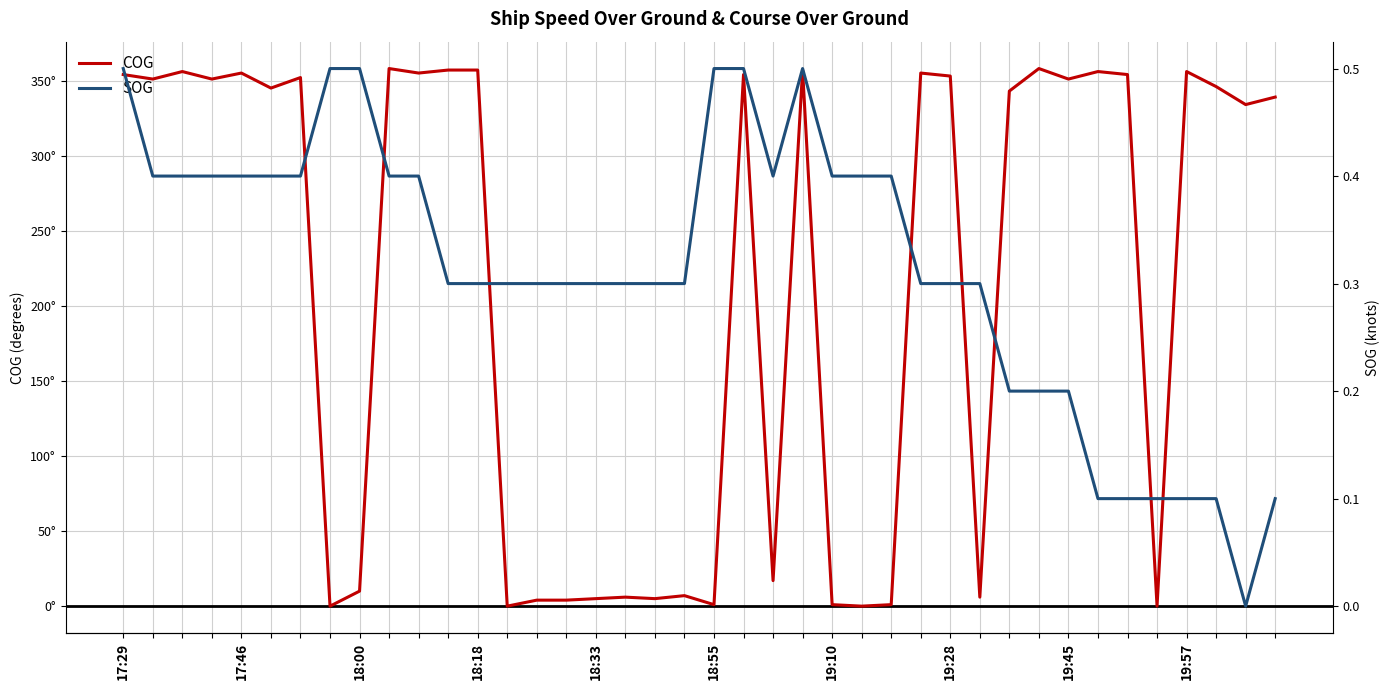

How many lines are shown in the chart?

2